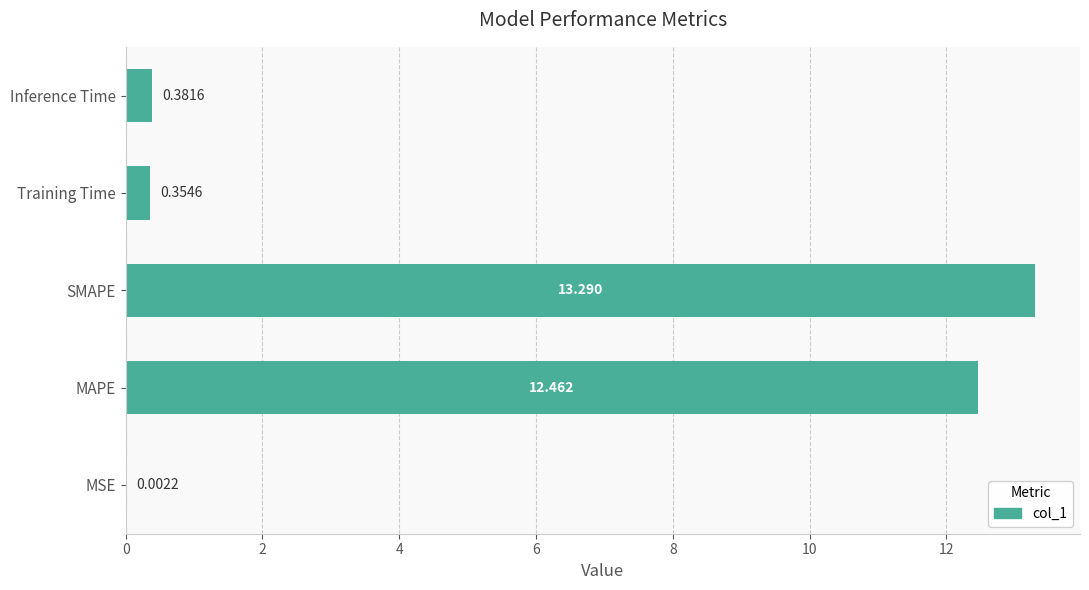

At which label is the value closest to 6?

Inference Time